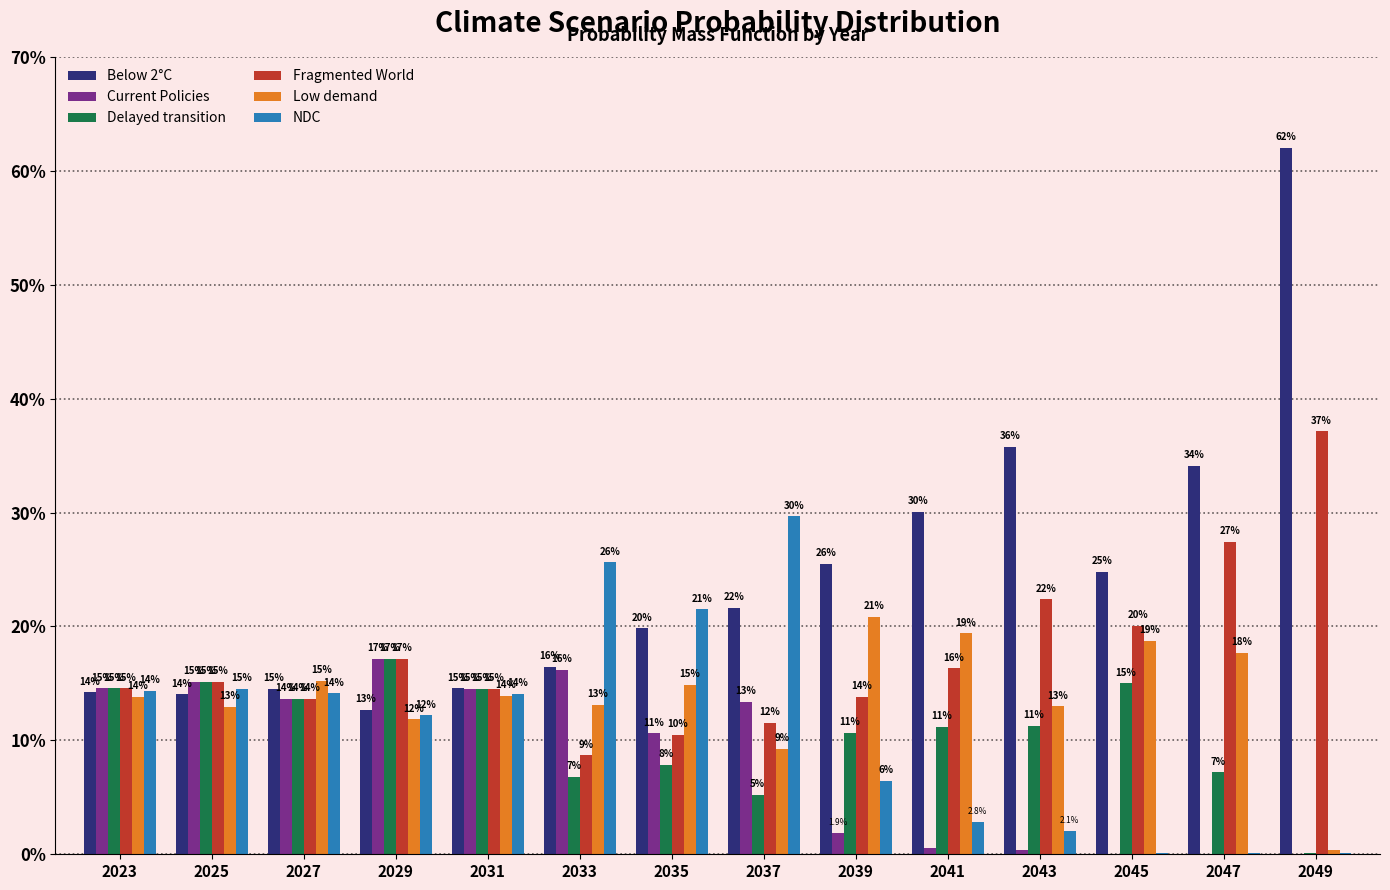

What is the difference between the maximum and minimum values in the NDC series?

0.3